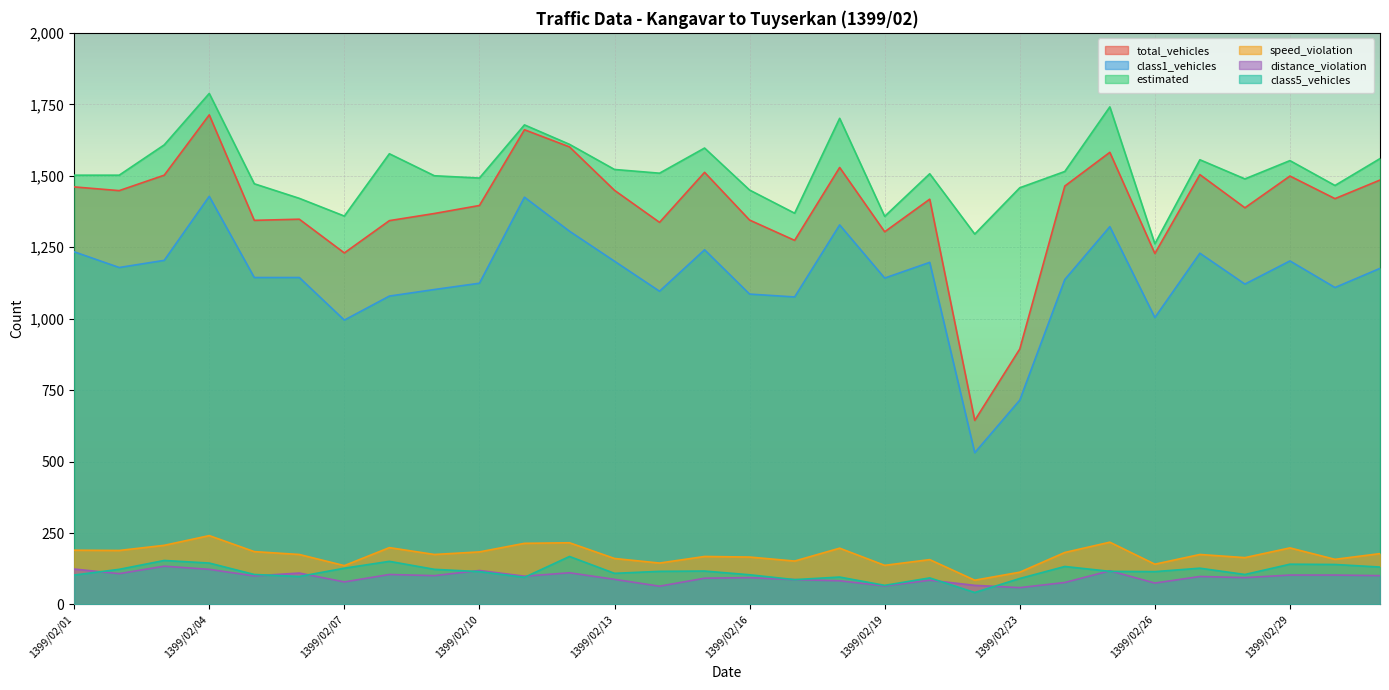

What is the value of the estimated point at the 7th from the left?

1359